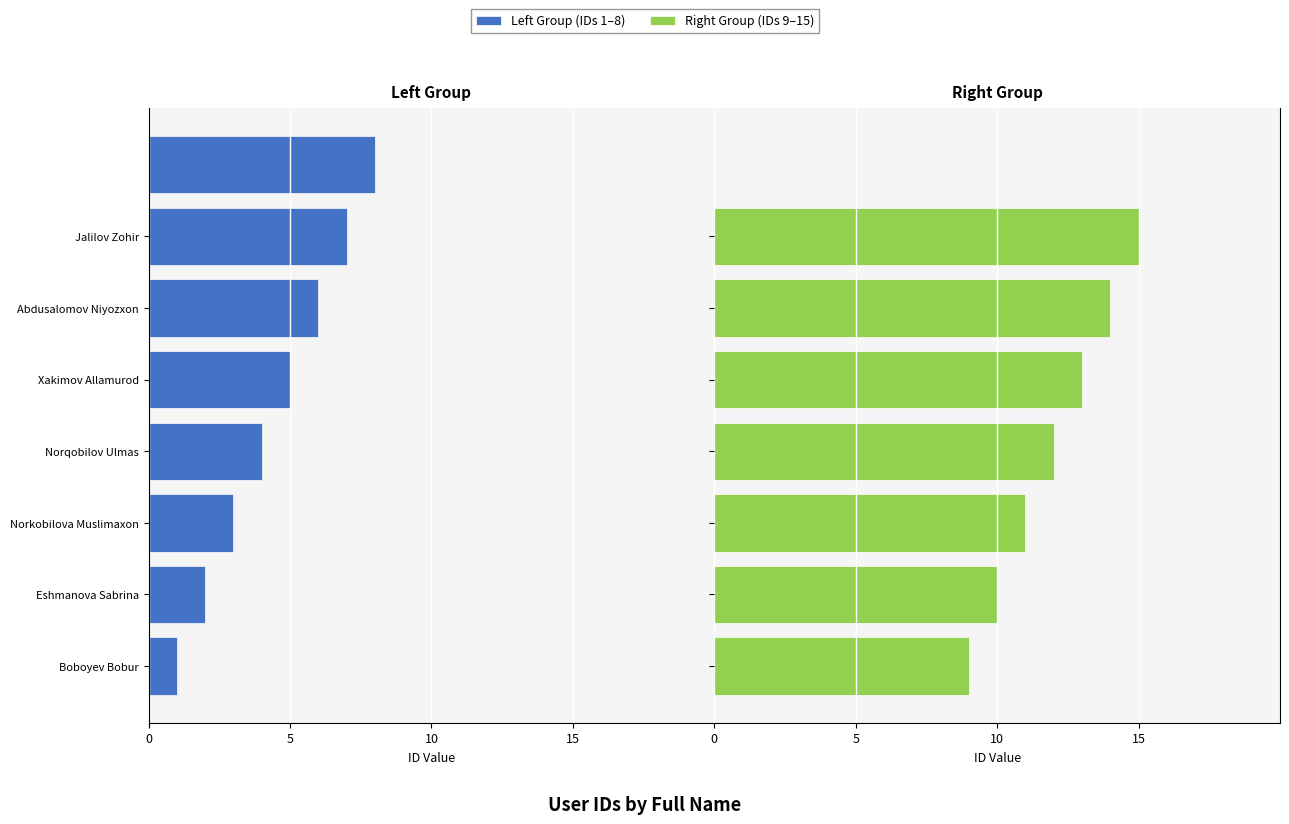

Is it true that the value at Xakimov Allamurod is 13?

True